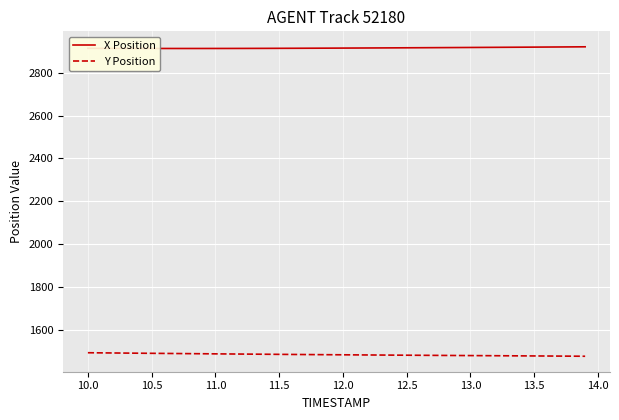

True or false: X Position and Y Position intersect in this chart.

False